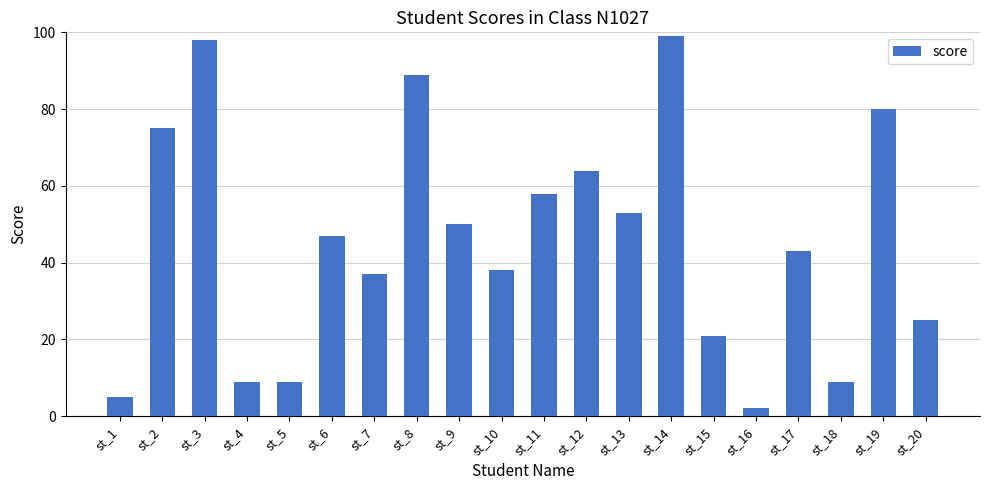

What is the value of the 20th bar from the left?

25